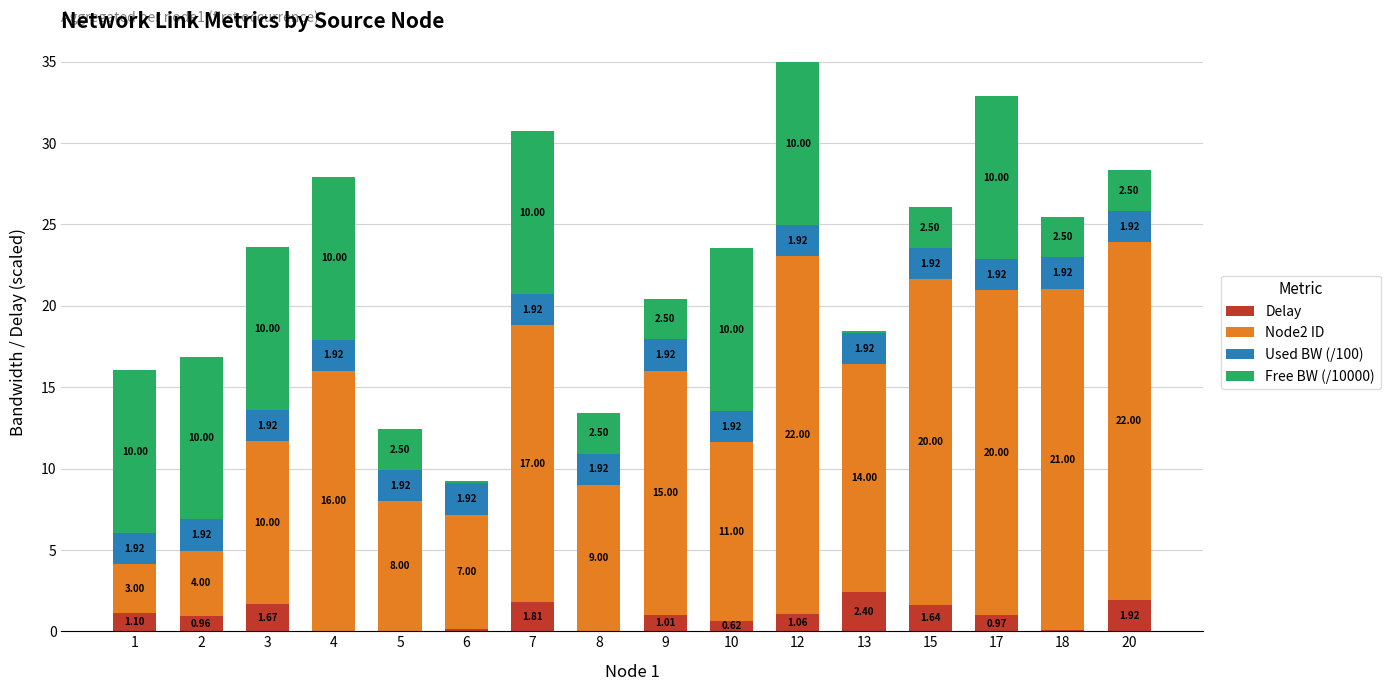

What is the sum of the Delay values at 9 and 18?

1.1